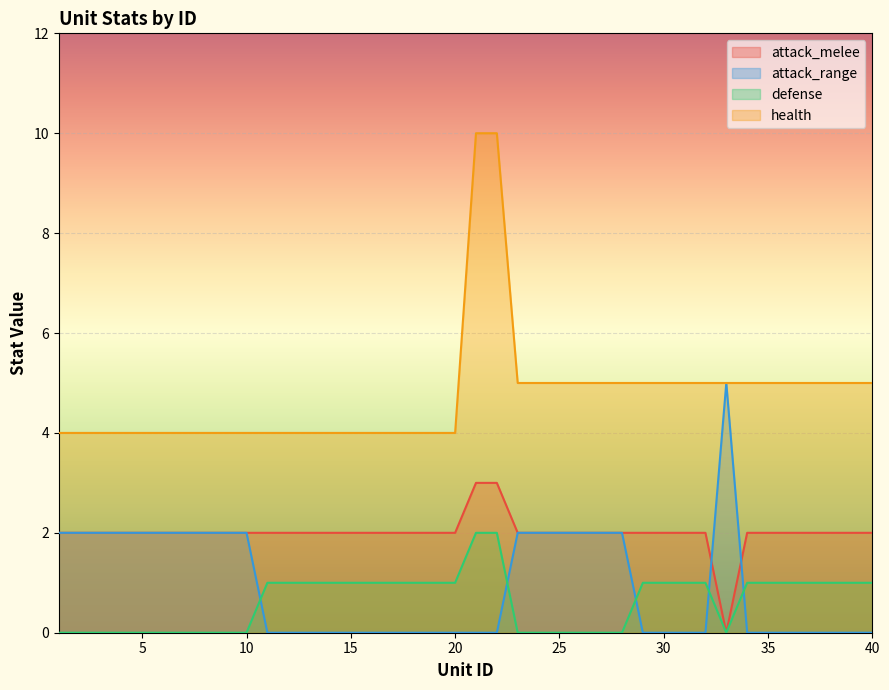

True or false: attack_range has more than 2 interior local peaks.

False